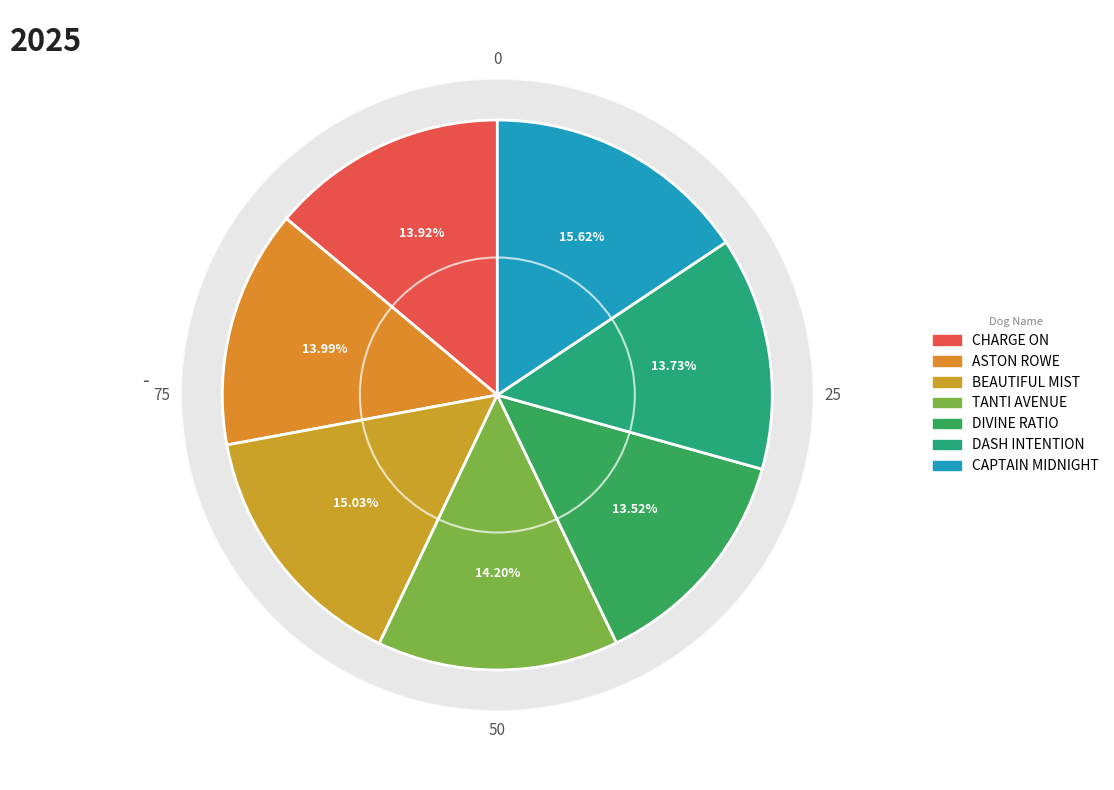

The 4. TANTI AVENUE slice represents 29% of the pie. True or false?

False